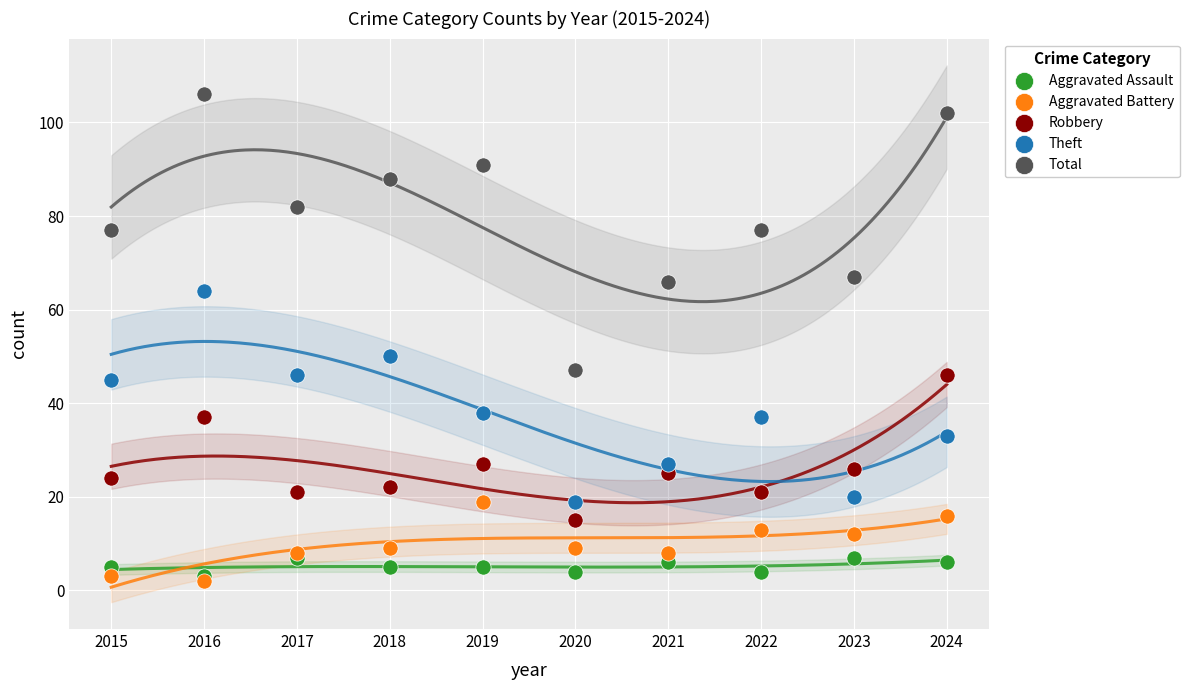

Which series has the largest Y range (max minus min)?

Total